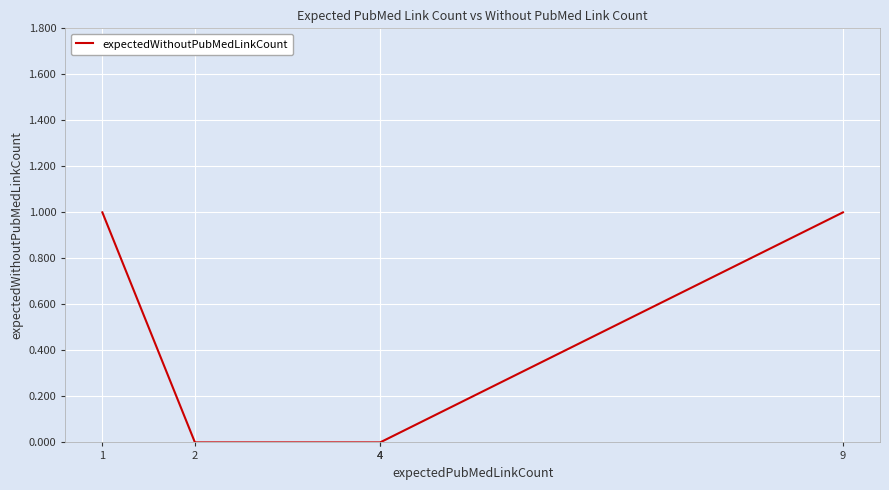

The chart shows a value of 1 at 1. True or false?

True